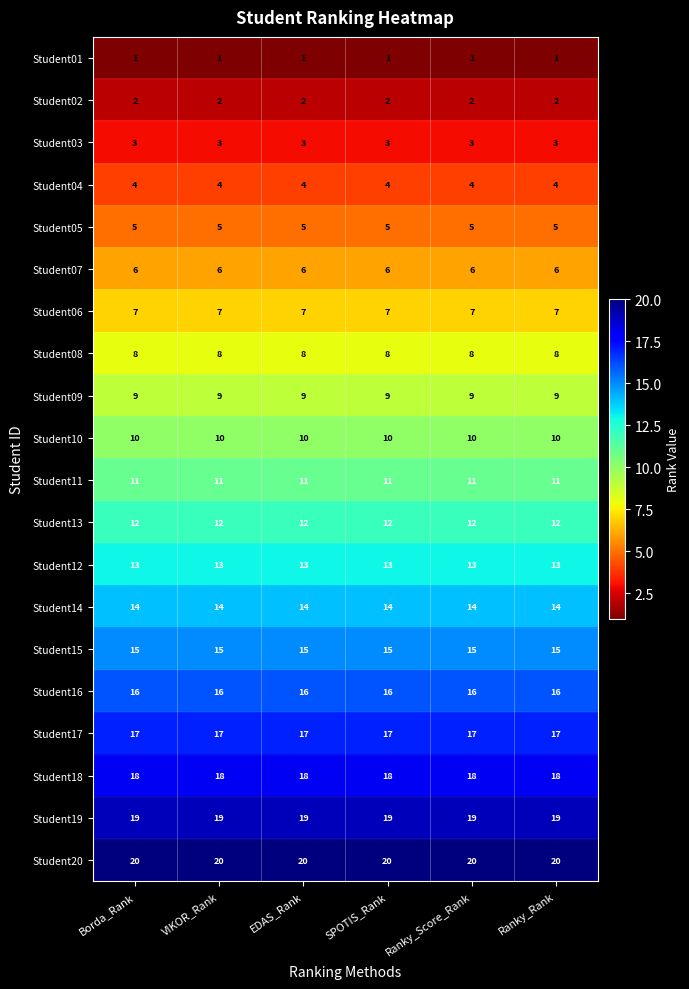

What is the difference between the highest and lowest values at Ranky_Score_Rank?

19